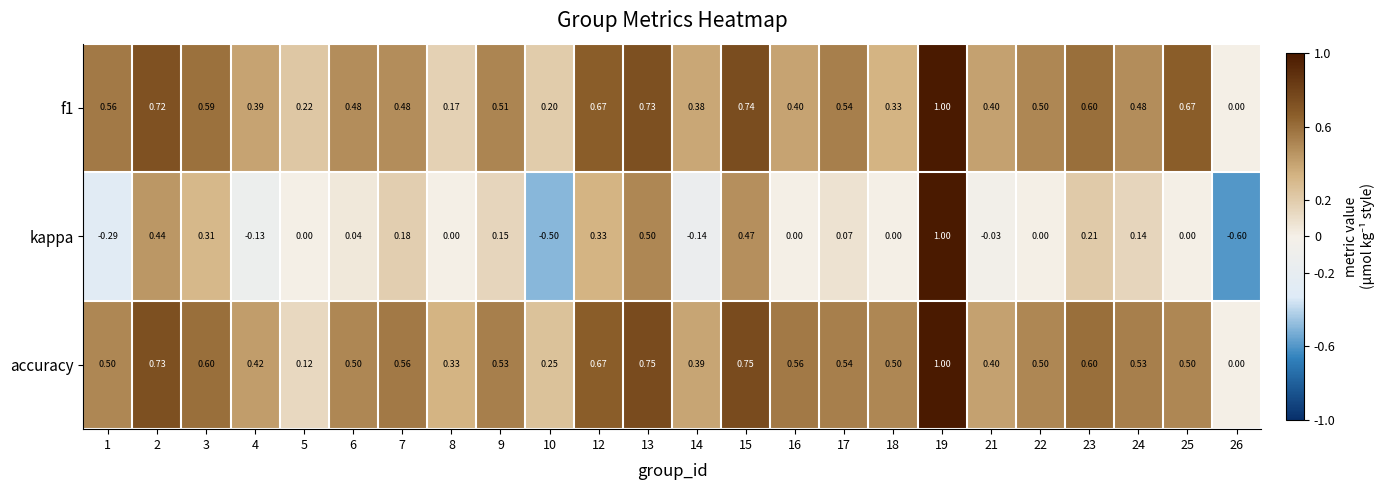

Which series has the largest range (max minus min)?

kappa